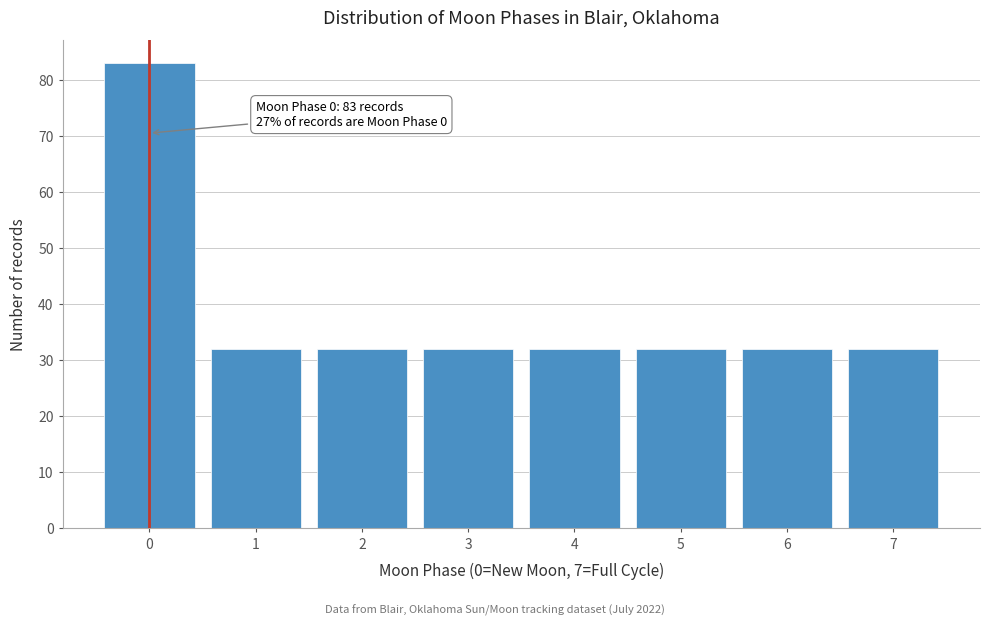

Reading right to left, extract all data points from this chart.

7=32	6=32	5=32	4=32	3=32	2=32	1=32	0=83